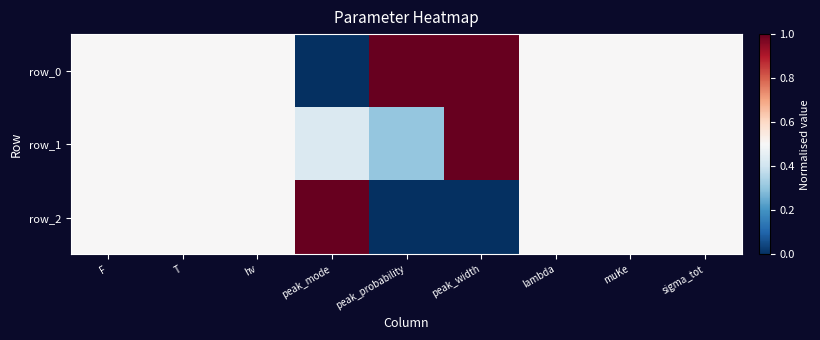

Reading left to right, extract all data points from this chart.

row_0: 0.5	0.5	0.5	0.0	1.0	1.0	0.5	0.5	0.5
row_1: 0.5	0.5	0.5	0.4	0.3	1.0	0.5	0.5	0.5
row_2: 0.5	0.5	0.5	1.0	0.0	0.0	0.5	0.5	0.5